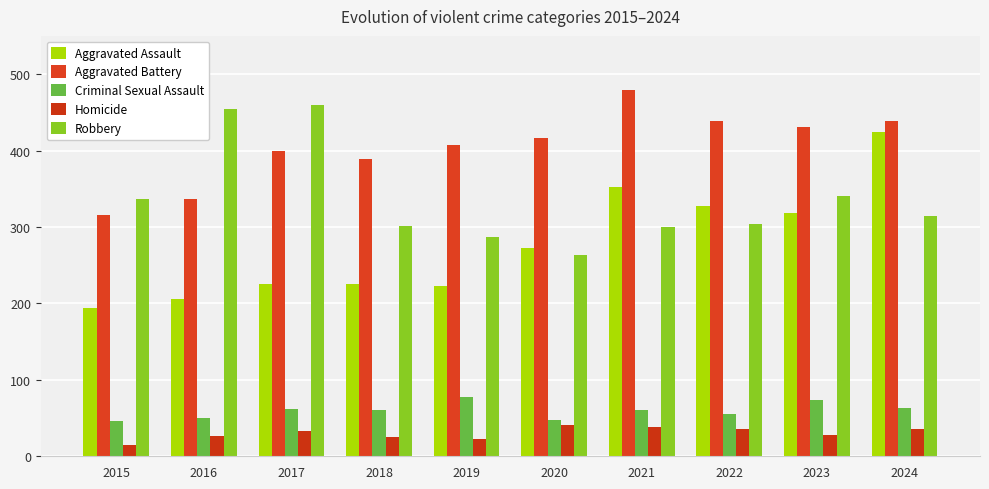

Reading right to left, transcribe all the data shown in this chart.

Aggravated Assault: 424	318	327	352	273	223	225	225	206	194
Aggravated Battery: 439	431	439	479	416	407	389	400	336	316
Criminal Sexual Assault: 63	73	55	61	48	77	60	62	50	46
Homicide: 36	28	36	38	41	22	25	33	26	15
Robbery: 315	340	304	300	263	287	301	460	454	337